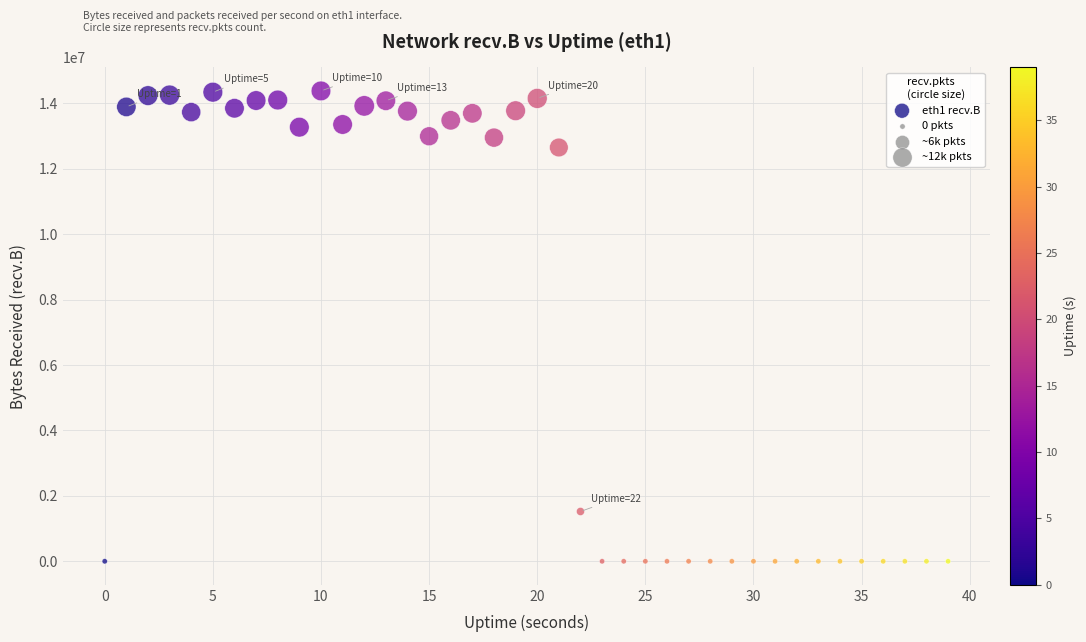

What Y value in the scatter plot is closest to 7190707?

12651808